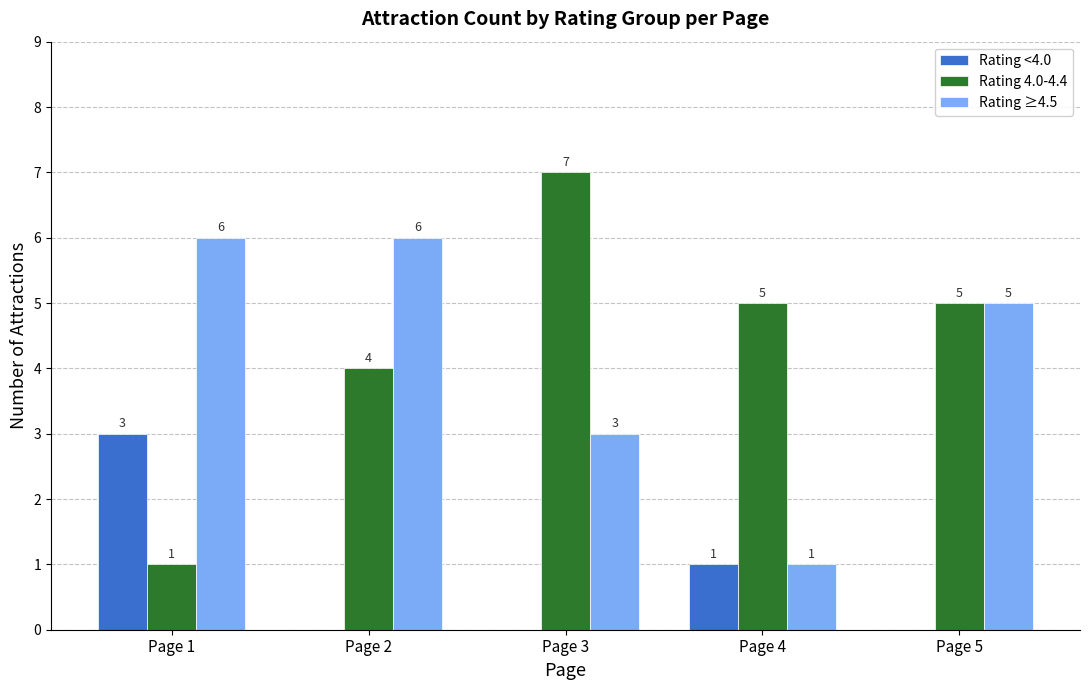

Reading left to right, list all the values displayed in this chart.

Rating <4.0: Page 1=3	Page 2=0	Page 3=0	Page 4=1	Page 5=0
Rating 4.0-4.4: Page 1=1	Page 2=4	Page 3=7	Page 4=5	Page 5=5
Rating ≥4.5: Page 1=6	Page 2=6	Page 3=3	Page 4=1	Page 5=5